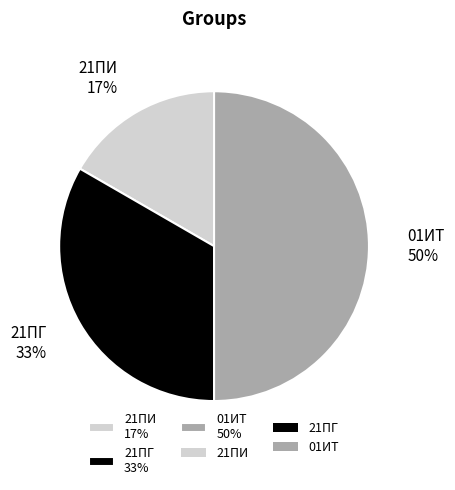

To the nearest percent, what is the average slice percentage?

33%